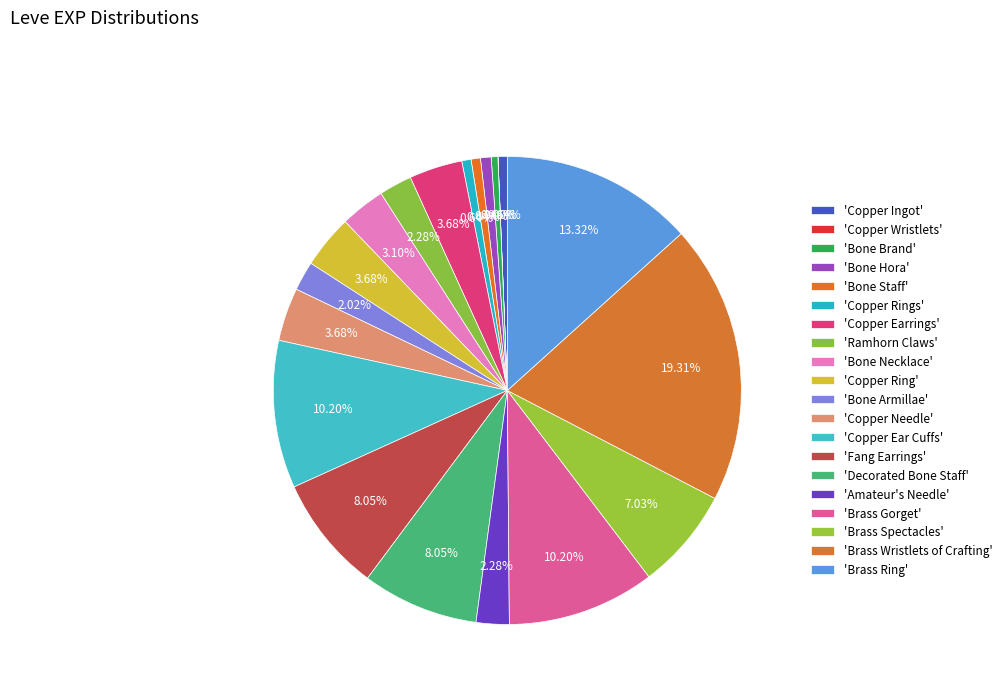

To the nearest percent, what is the difference between the largest and smallest slice percentages?

19%